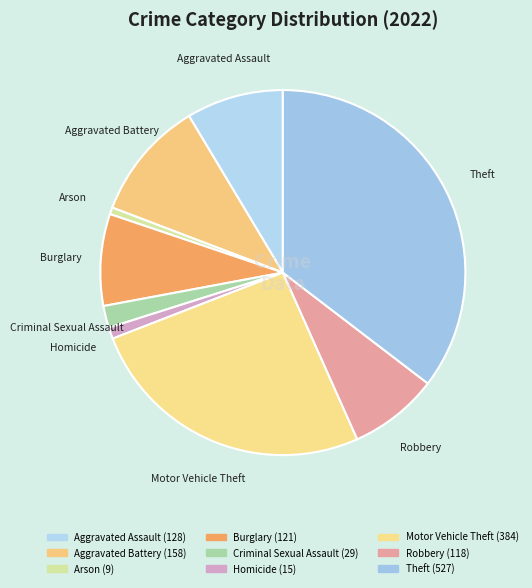

True or false: Robbery accounts for 2% of the total.

False